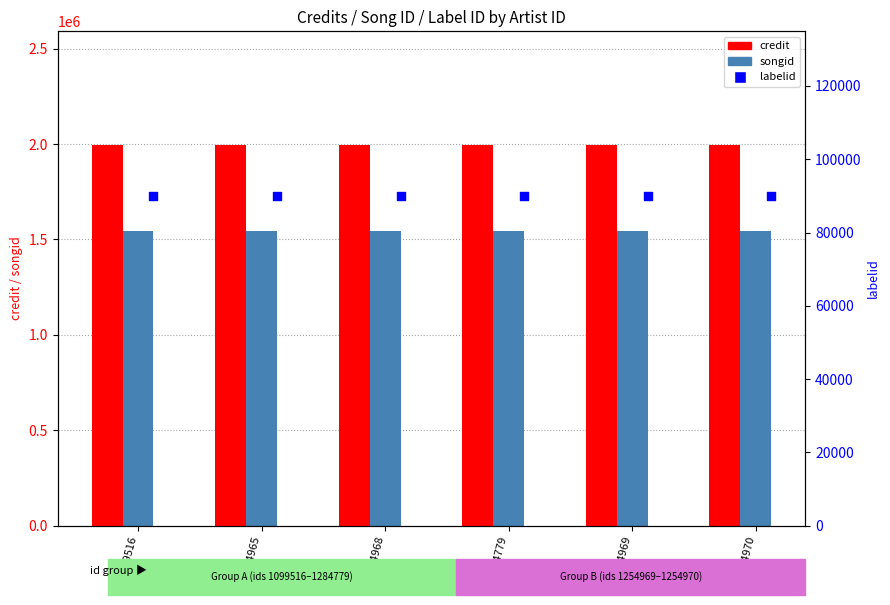

Which series contains the highest Y value?

credit